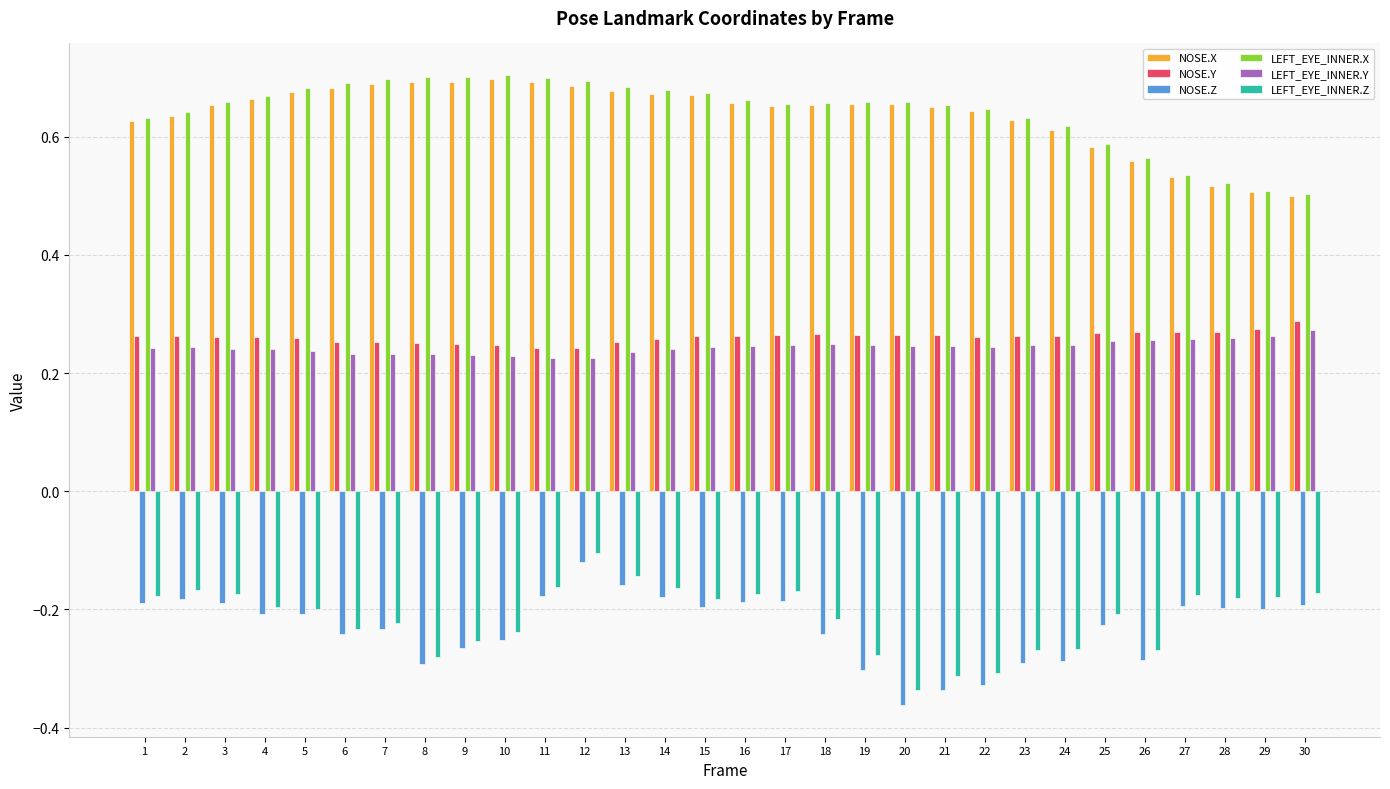

What are all the series names shown in the legend?

NOSE.X, NOSE.Y, NOSE.Z, LEFT_EYE_INNER.X, LEFT_EYE_INNER.Y, LEFT_EYE_INNER.Z